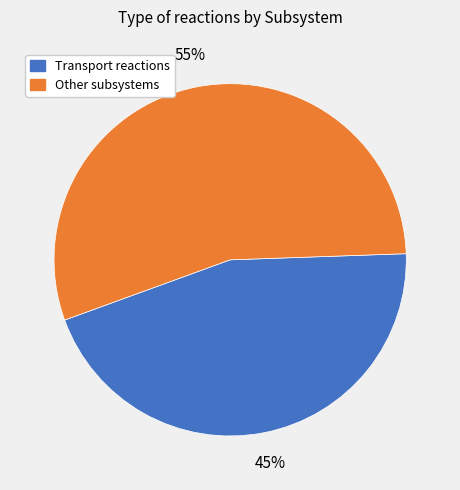

To the nearest percent, what is the average slice percentage?

50%